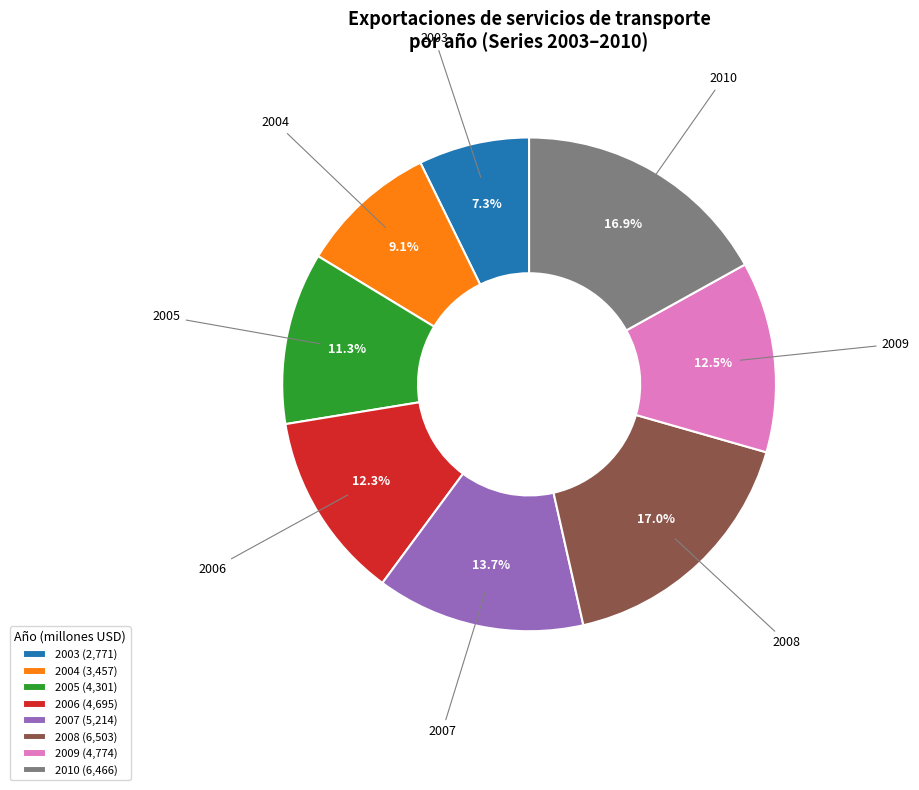

To the nearest percent, what is the average slice percentage?

12%